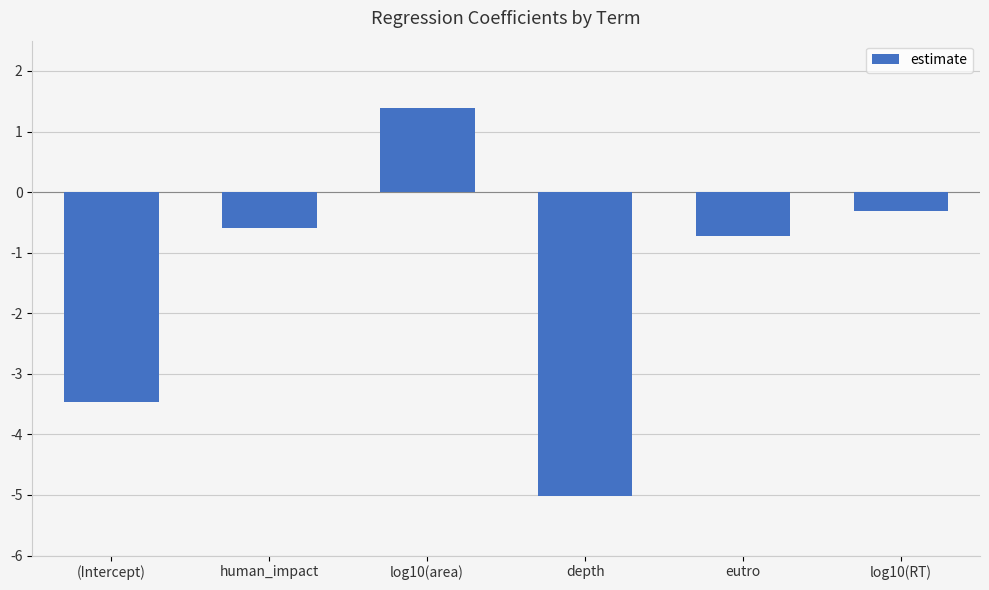

What is the change in value from (Intercept) to log10(RT)?

+3.2